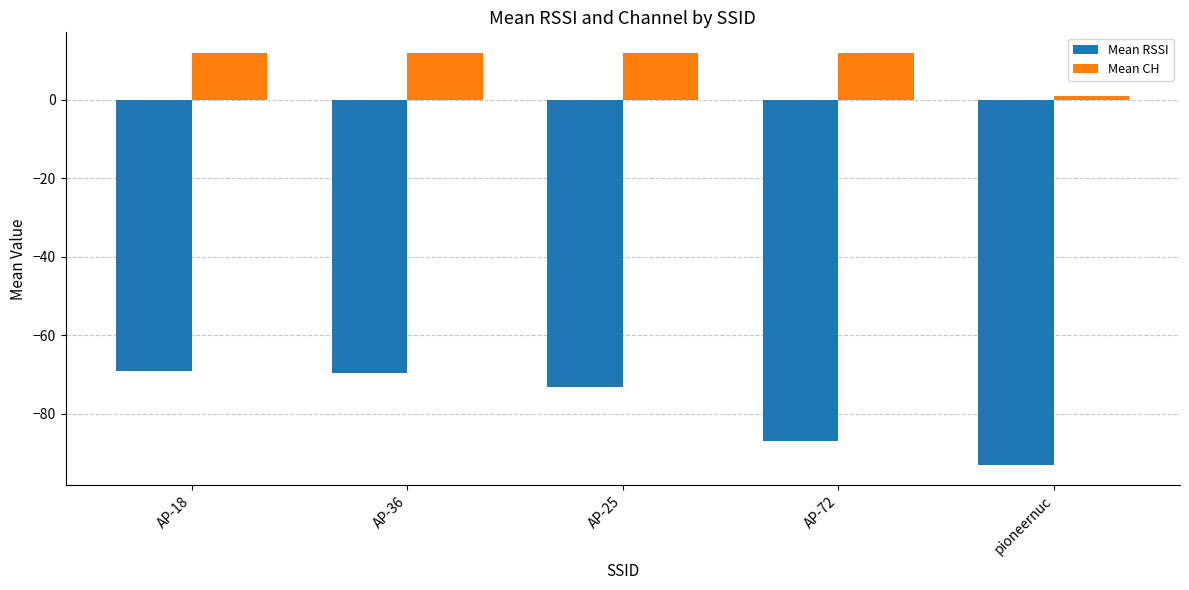

How many groups of bars are there?

5